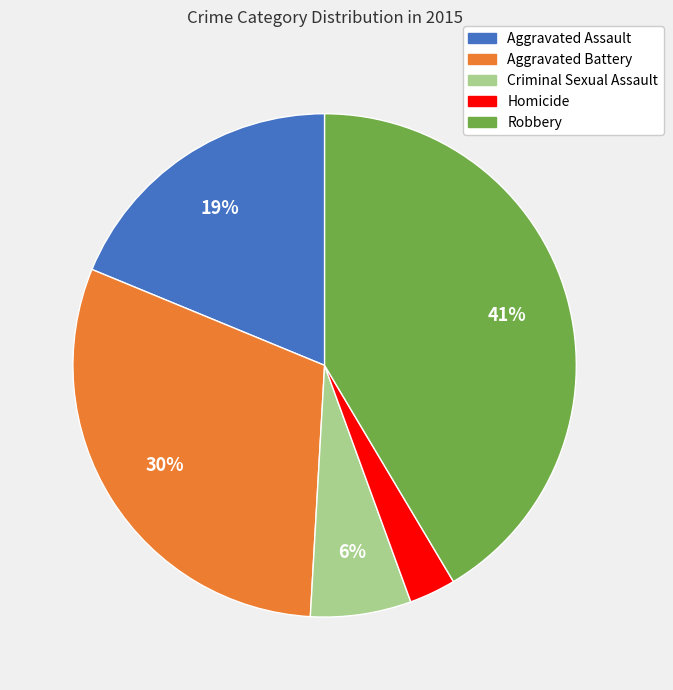

What is the smallest slice in the pie chart?

Homicide